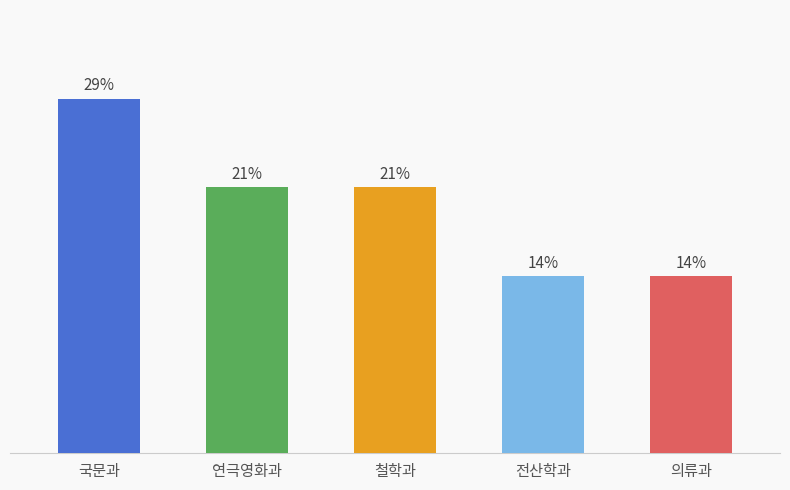

Count the values in the range 2 to 3.

4